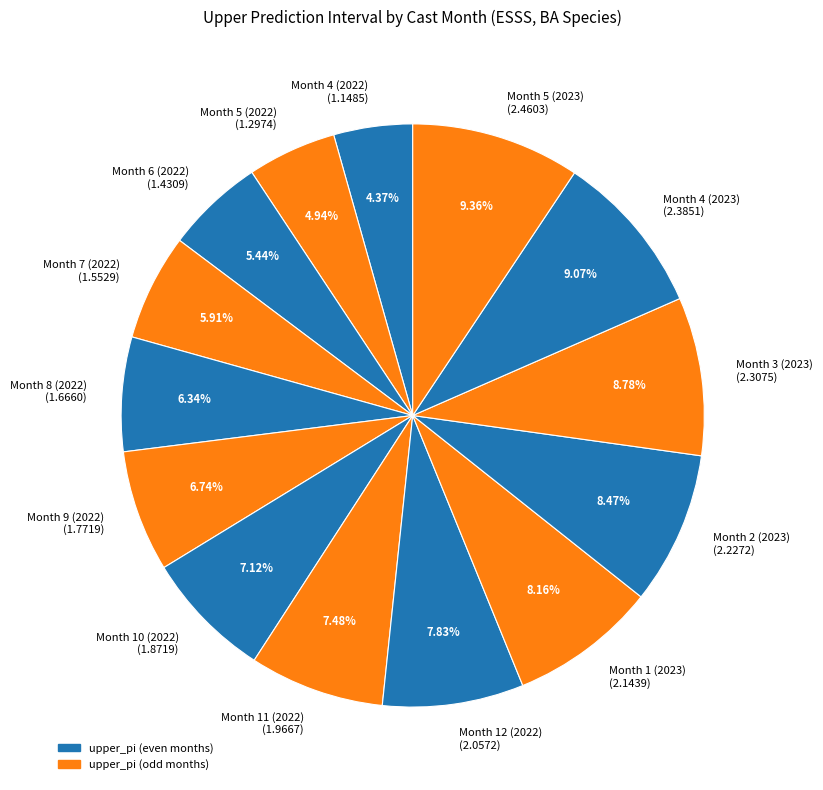

The Month 2 (2023) slice represents 8% of the pie. True or false?

True